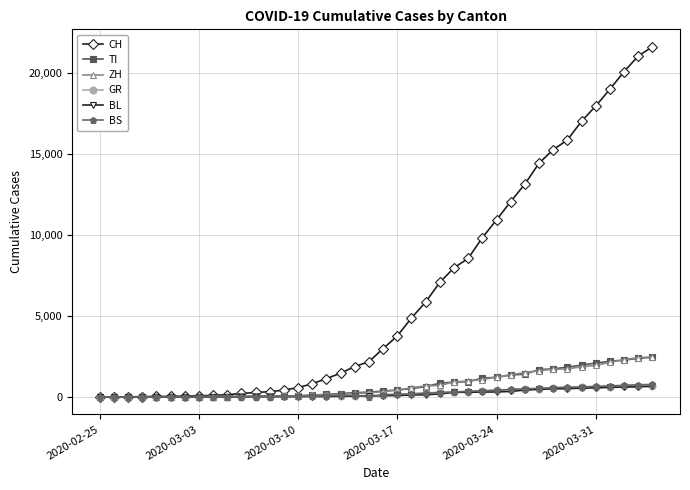

Which series has the widest spread of values?

CH